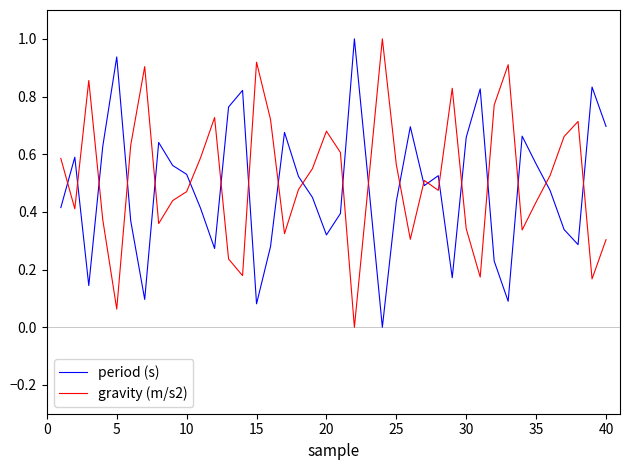

What is the maximum value shown in the chart?

1.0